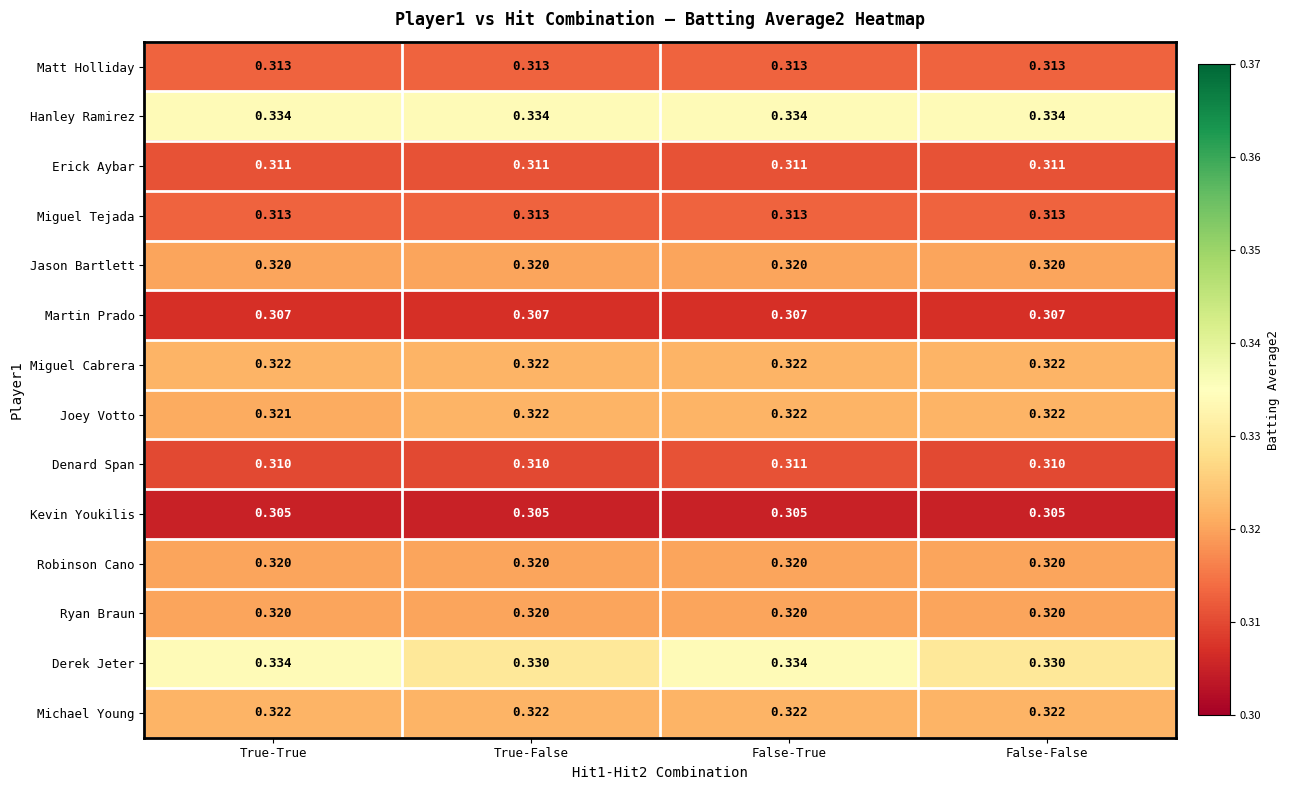

Is the value of Erick Aybar at False-False greater than the value of Martin Prado at True-False?

Yes